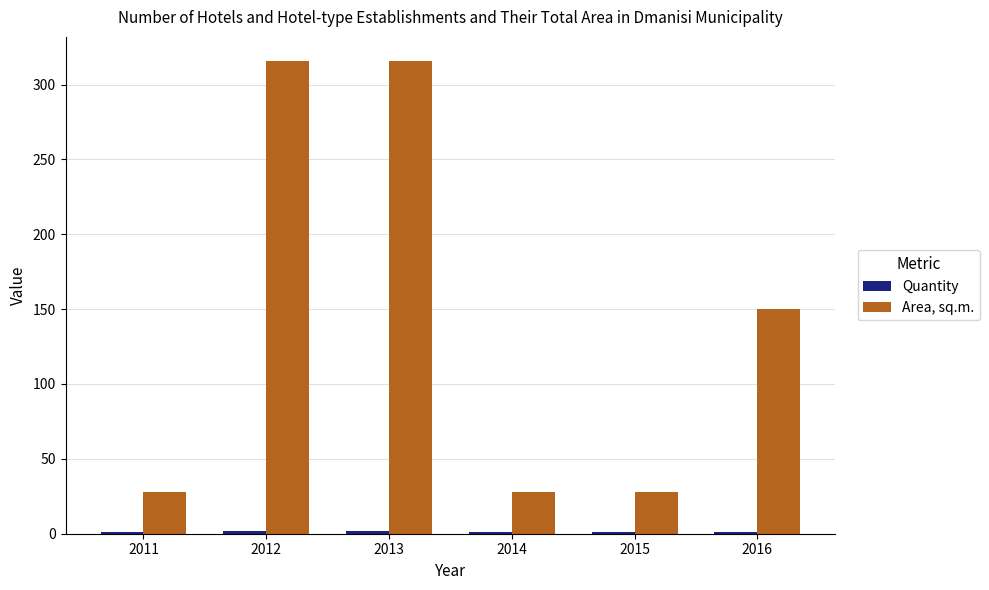

What is the minimum value shown in the chart?

1